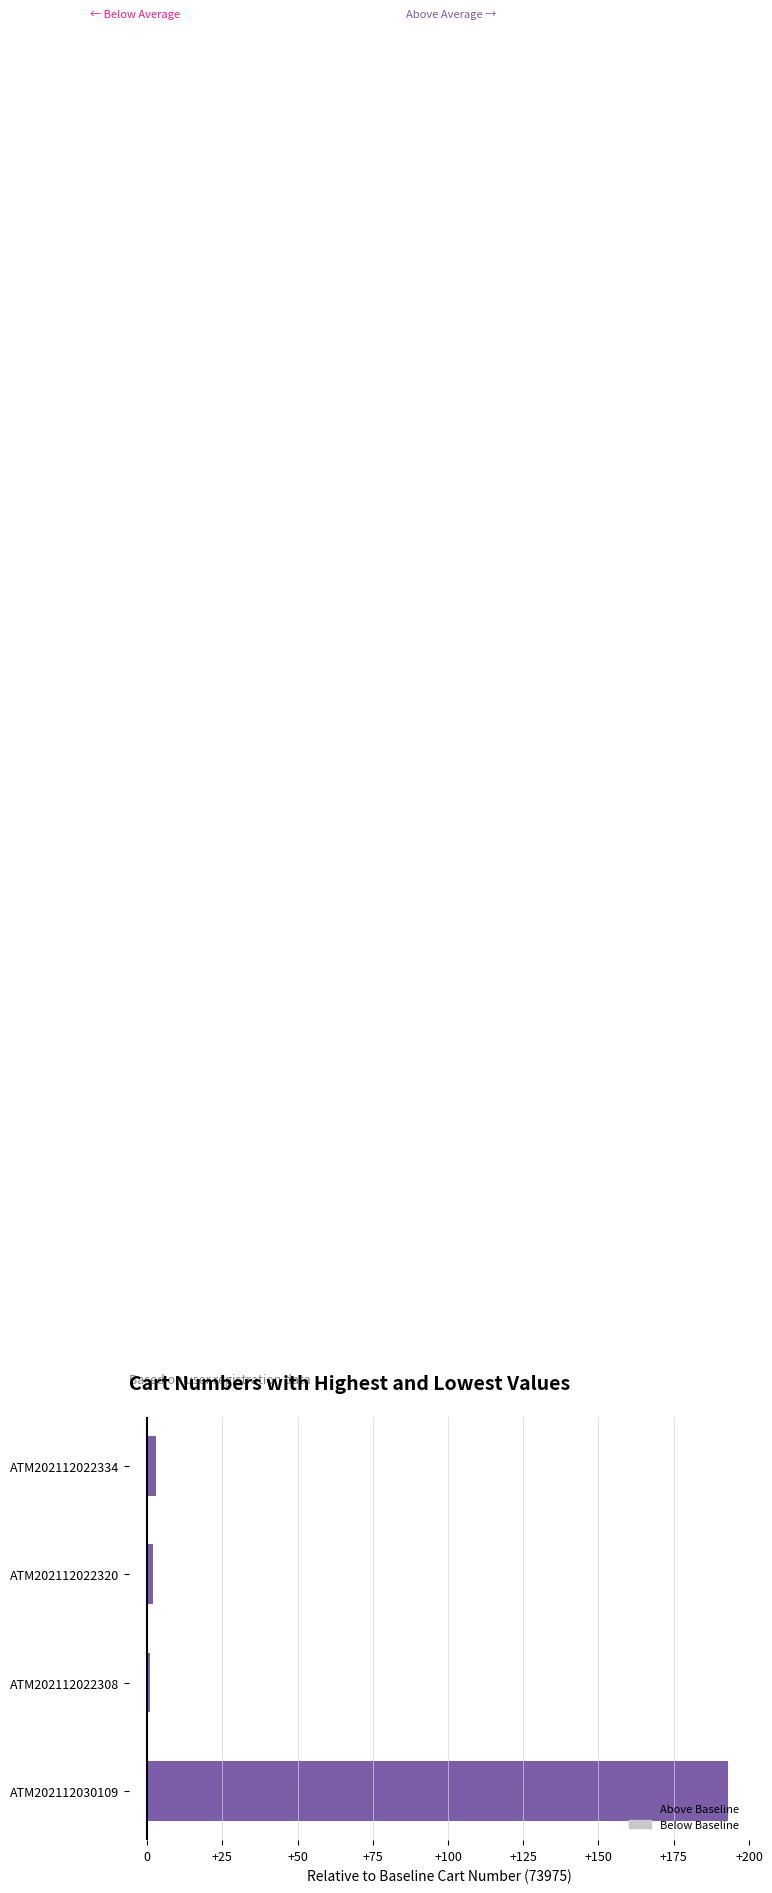

Does the chart contain any negative values?

No